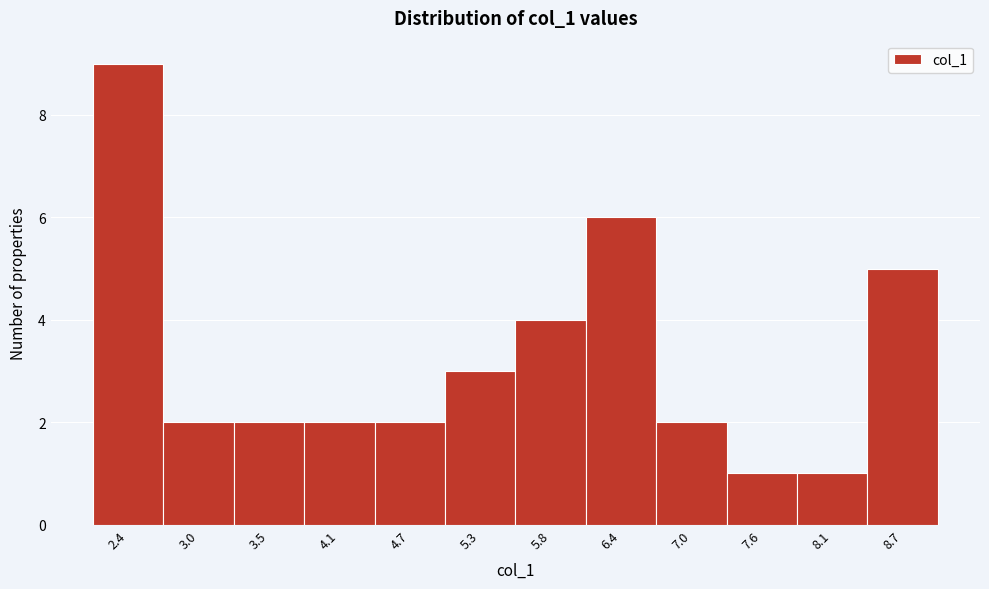

Reading right to left, what are all the values shown in this chart?

5	1	1	2	6	4	3	2	2	2	2	9